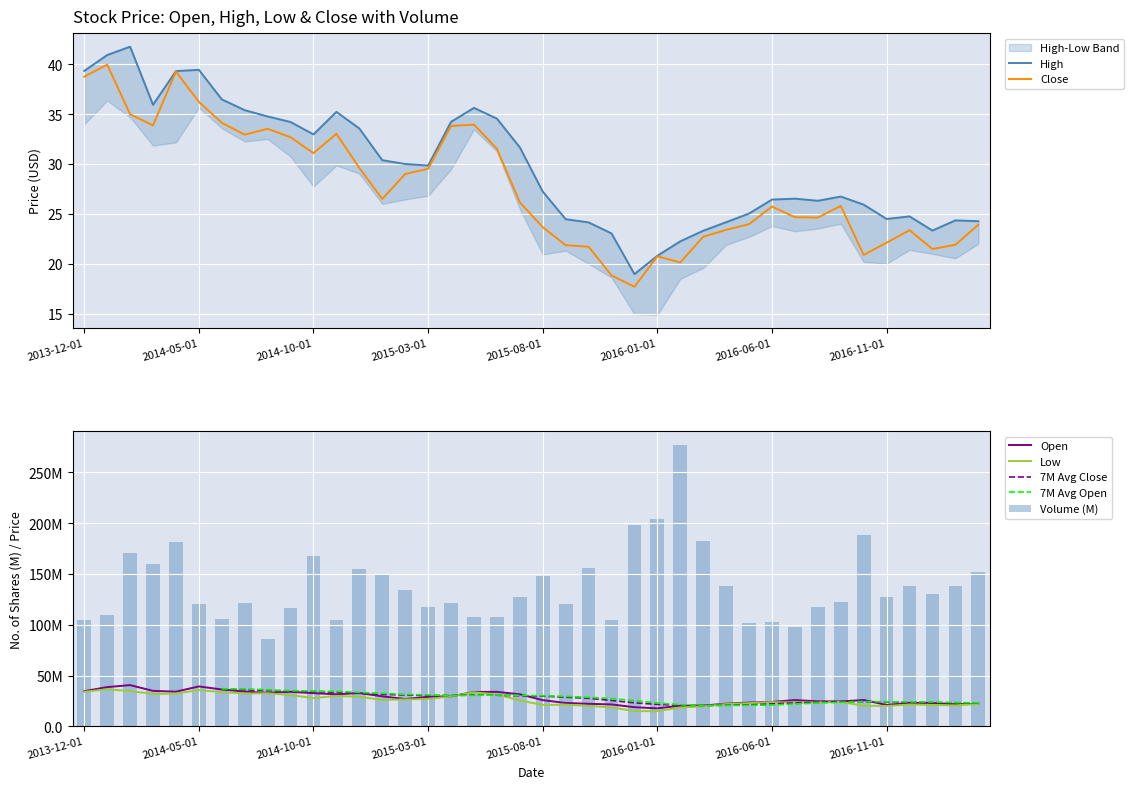

What is the value of the Open bar at the 3rd from the left?

40.5